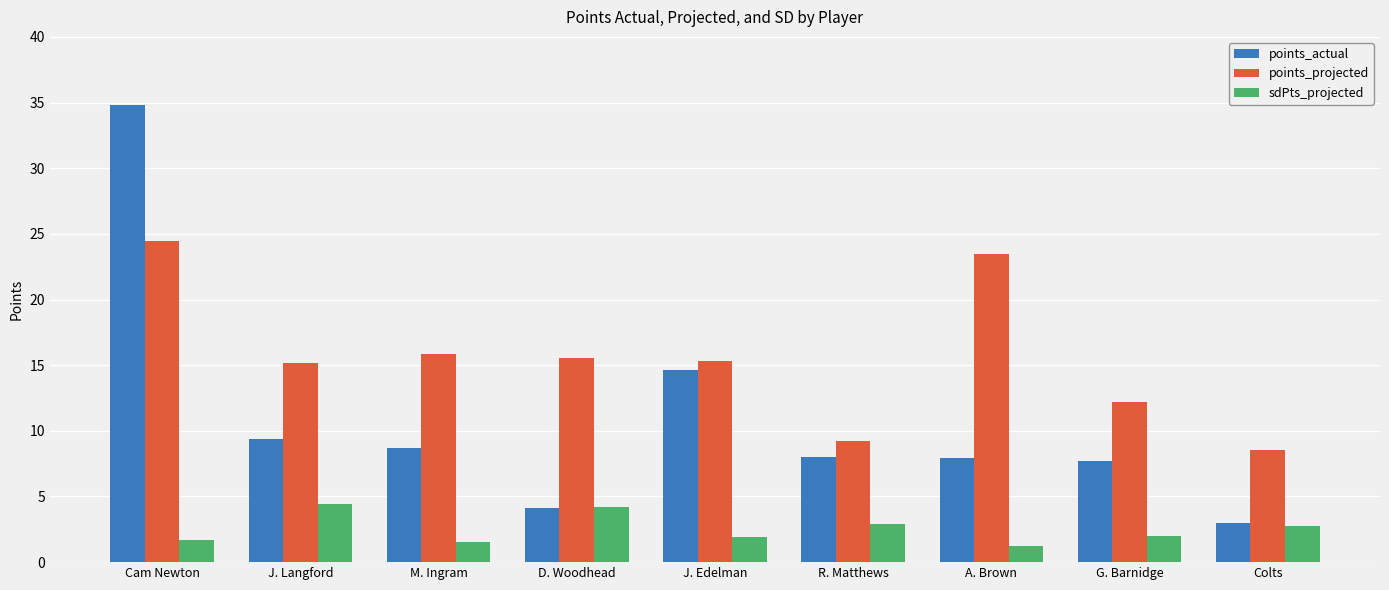

List the series in order of their overall mean, lowest first.

sdPts_projected, points_actual, points_projected